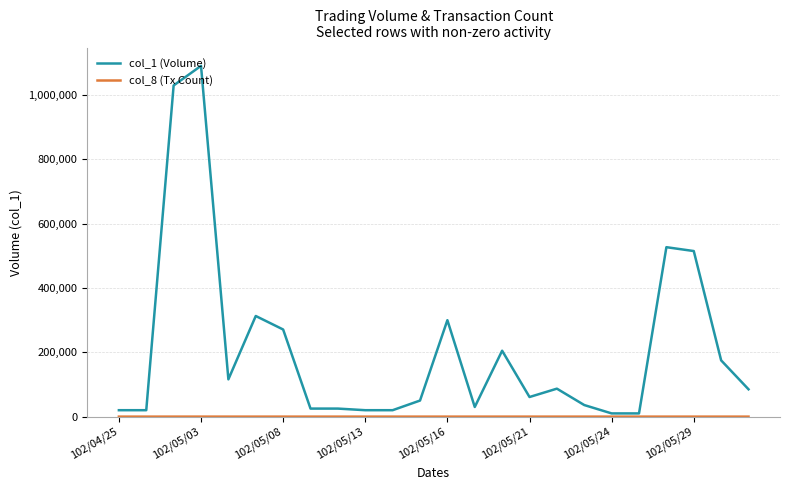

Which series has the largest total across all categories?

col_1 (Volume)